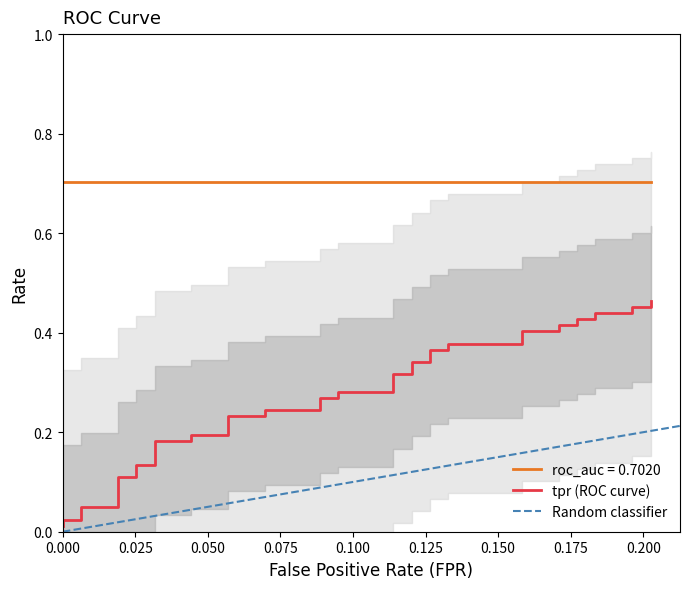

What is the sum of all values?

11.0